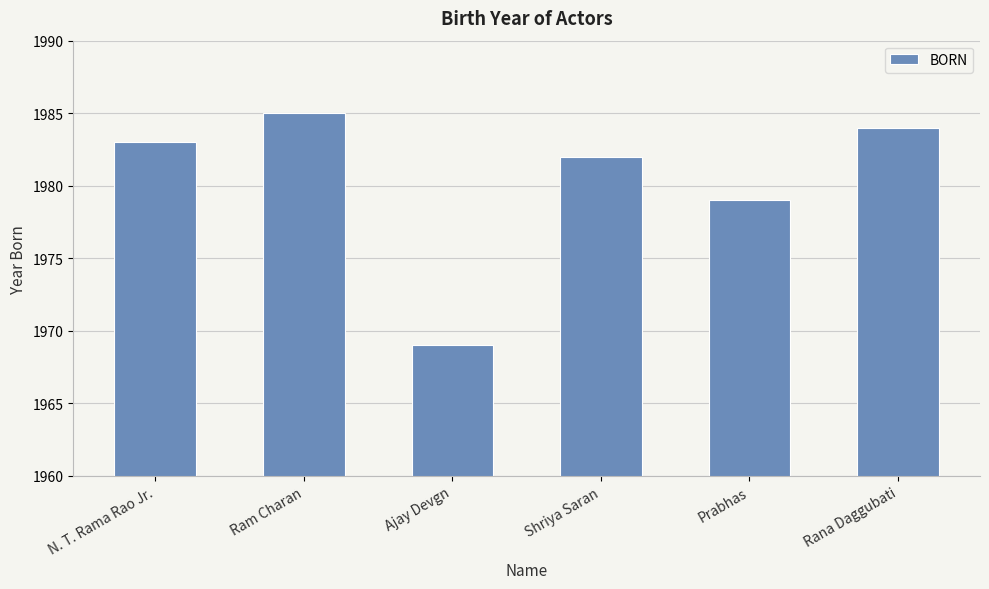

What is the smallest value displayed?

1969